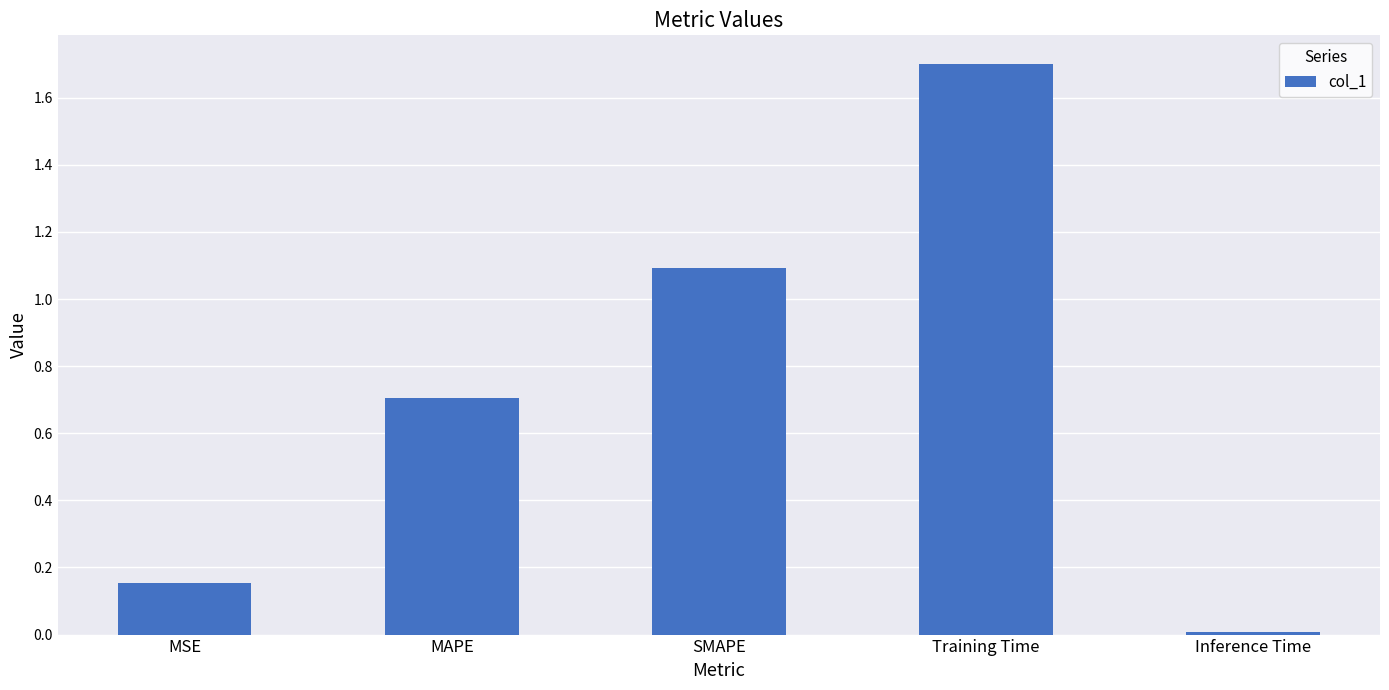

Rank the categories by value from highest to lowest.

Training Time, SMAPE, MAPE, MSE, Inference Time